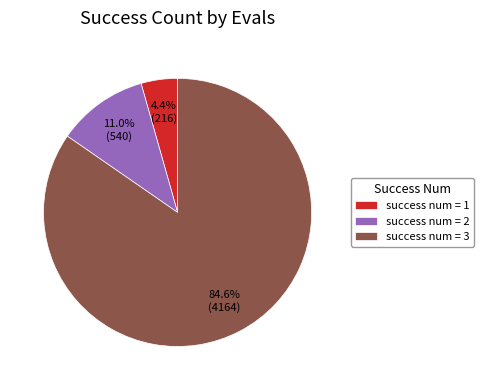

What is the majority slice?

success num = 3